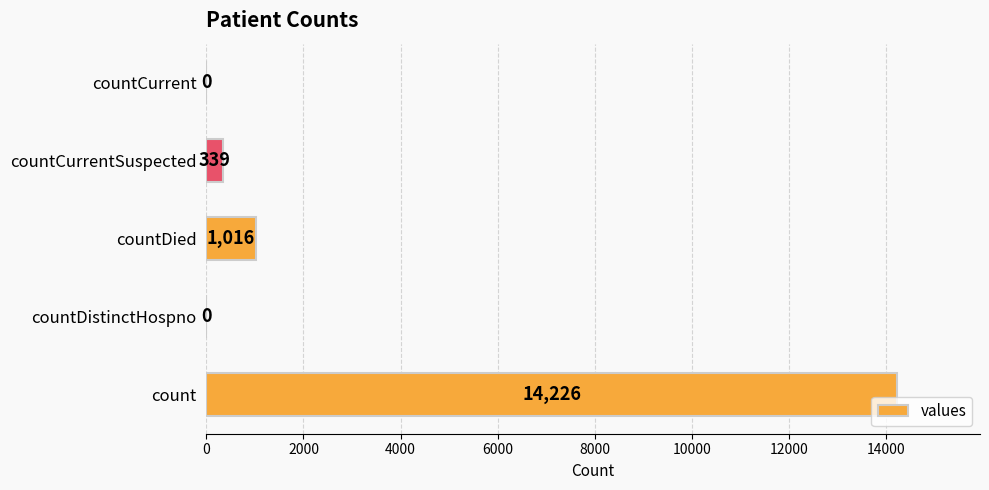

Are the bars horizontal?

Yes